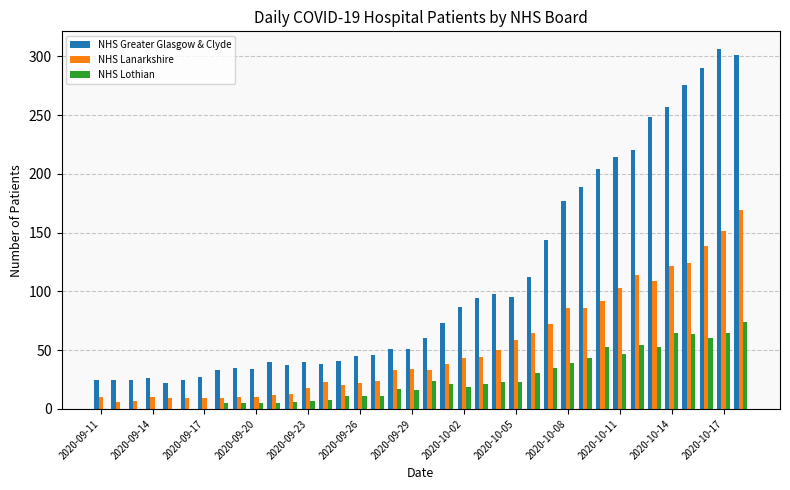

What is the sum of all NHS Lanarkshire values?

1987